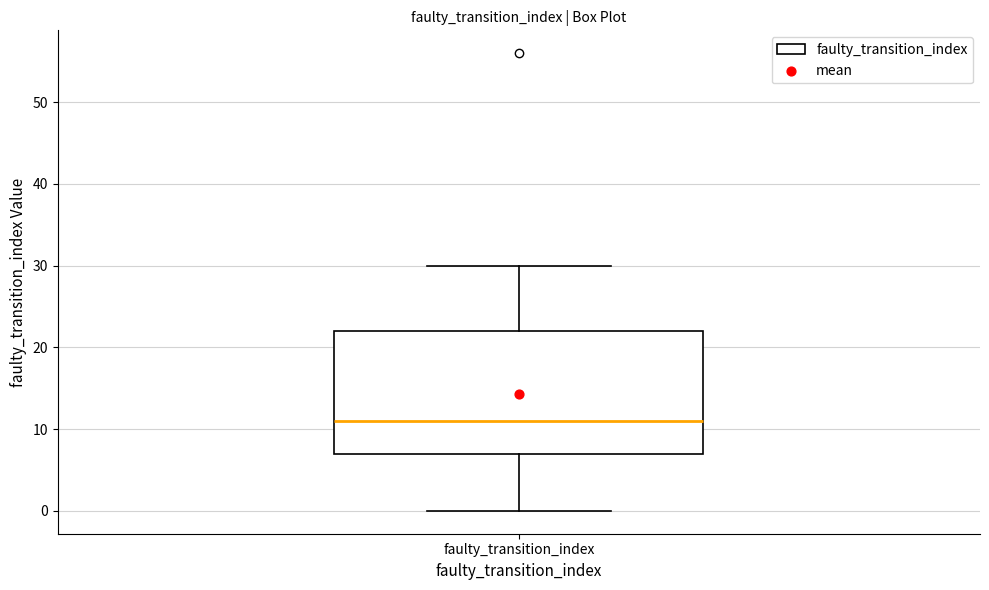

Read this box plot against the y-axis: the position of the median line, the range covered by the box, and the ends of both whiskers. The values are not printed on the chart, so give them approximately, as read against the axis.

median 11, box 7 to 22, whiskers 0 to 30